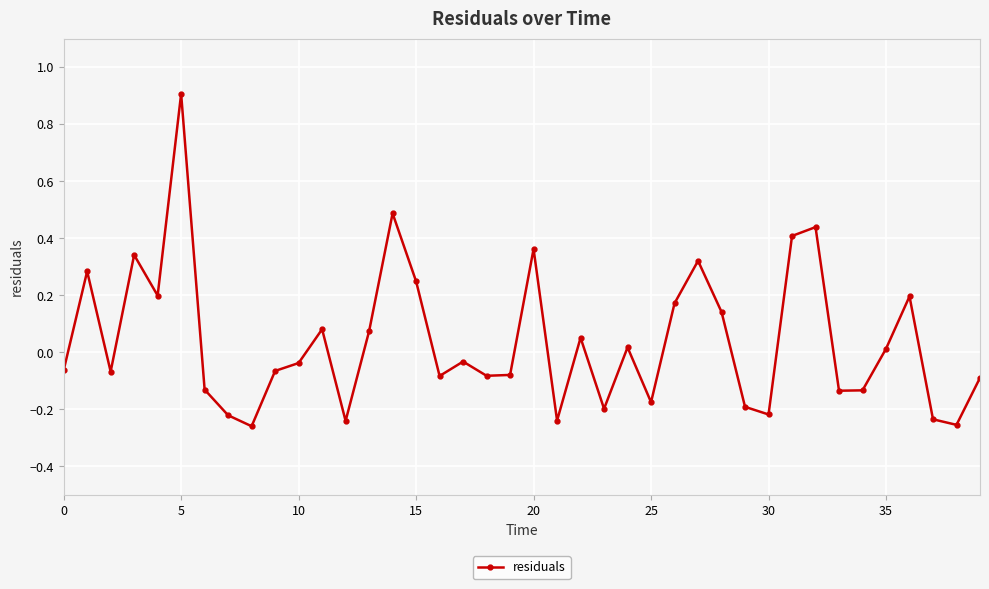

How many points are lower than both their immediate neighbors (excluding endpoints)?

12